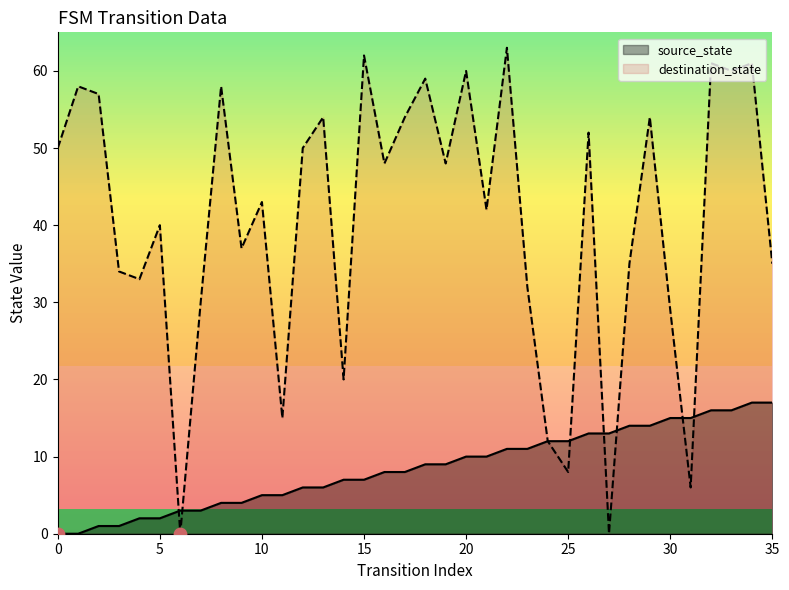

What are all the series names shown in the legend?

source_state, destination_state